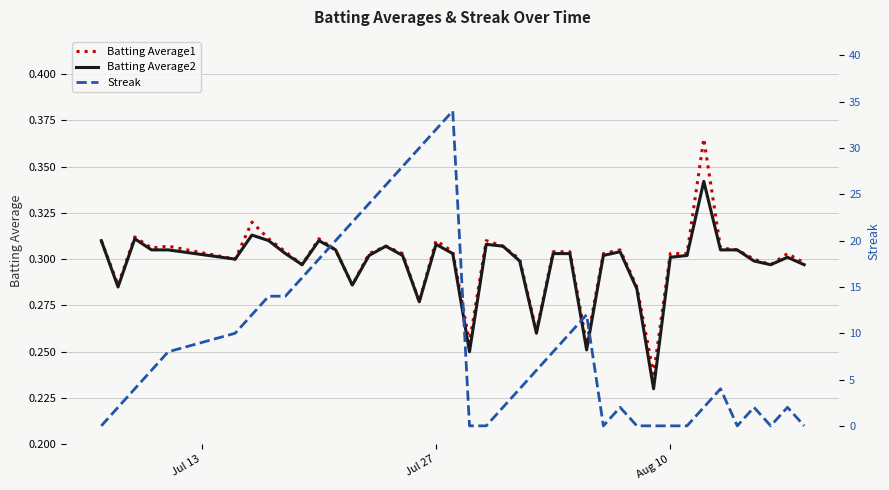

Does the chart have visible grid lines?

Yes